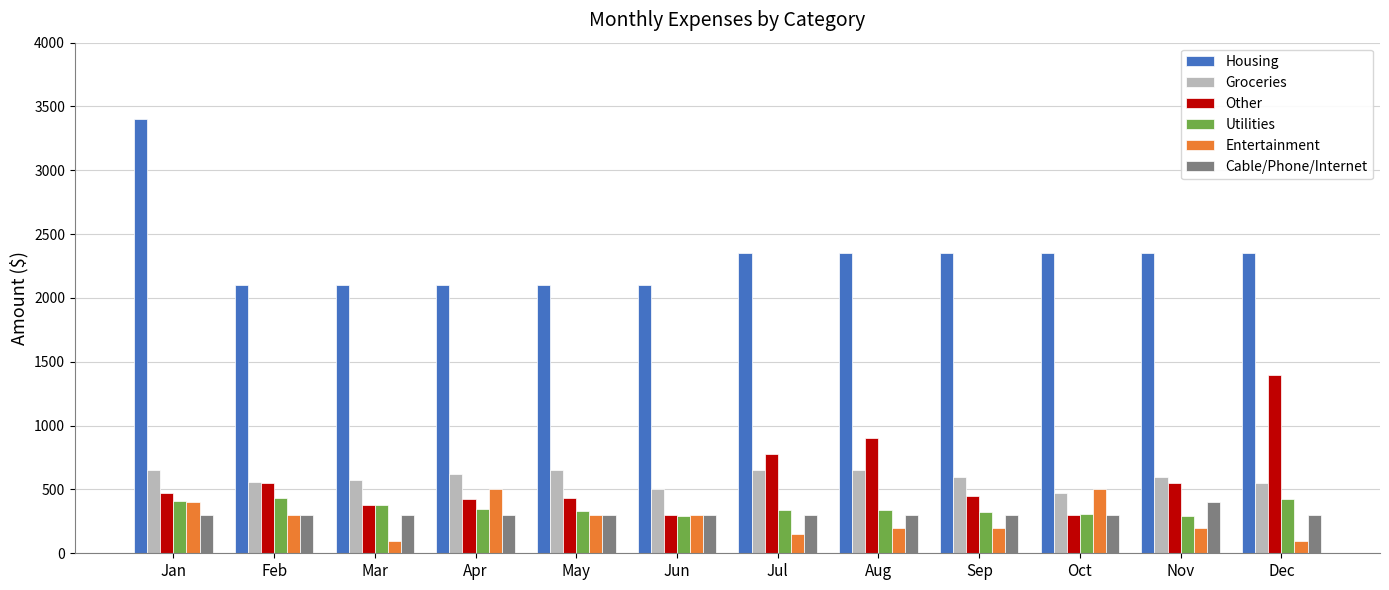

What is the approximate value of Utilities at Aug?

340